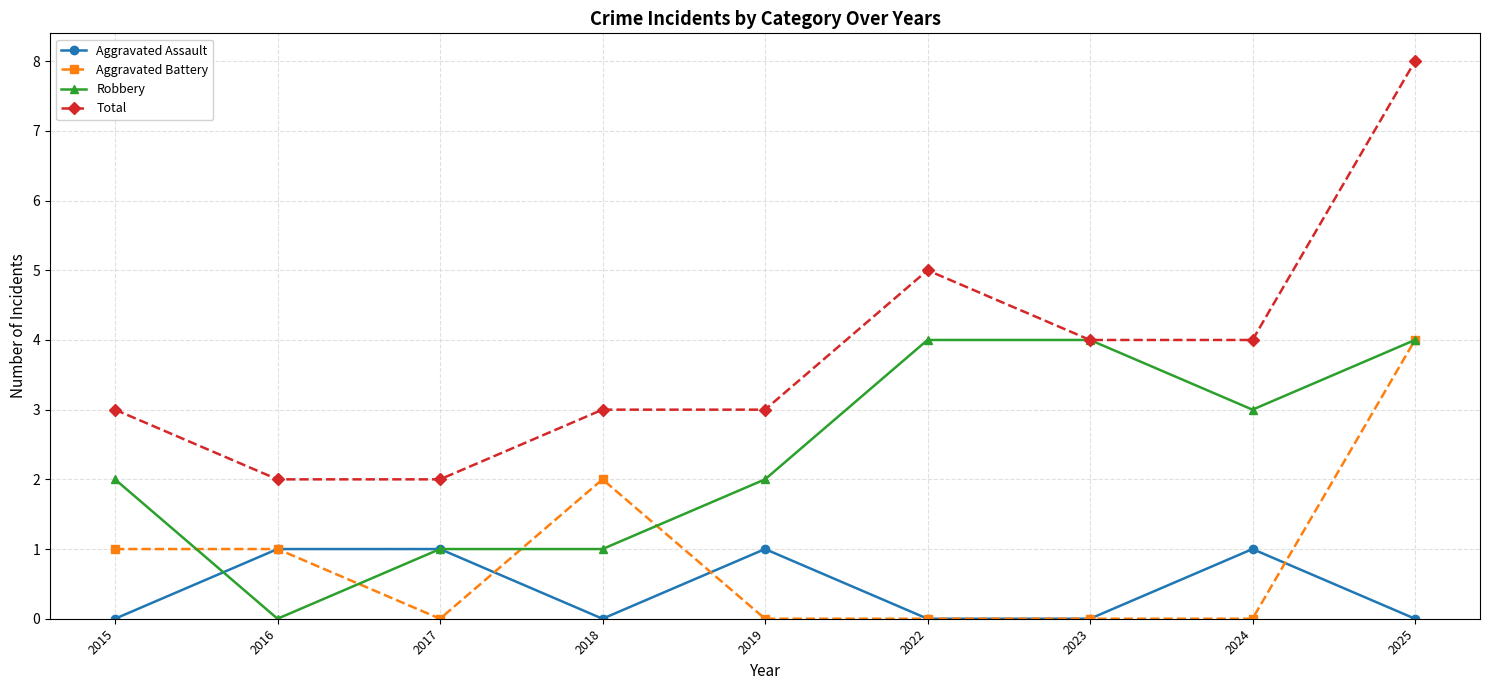

What is the greatest value displayed?

8